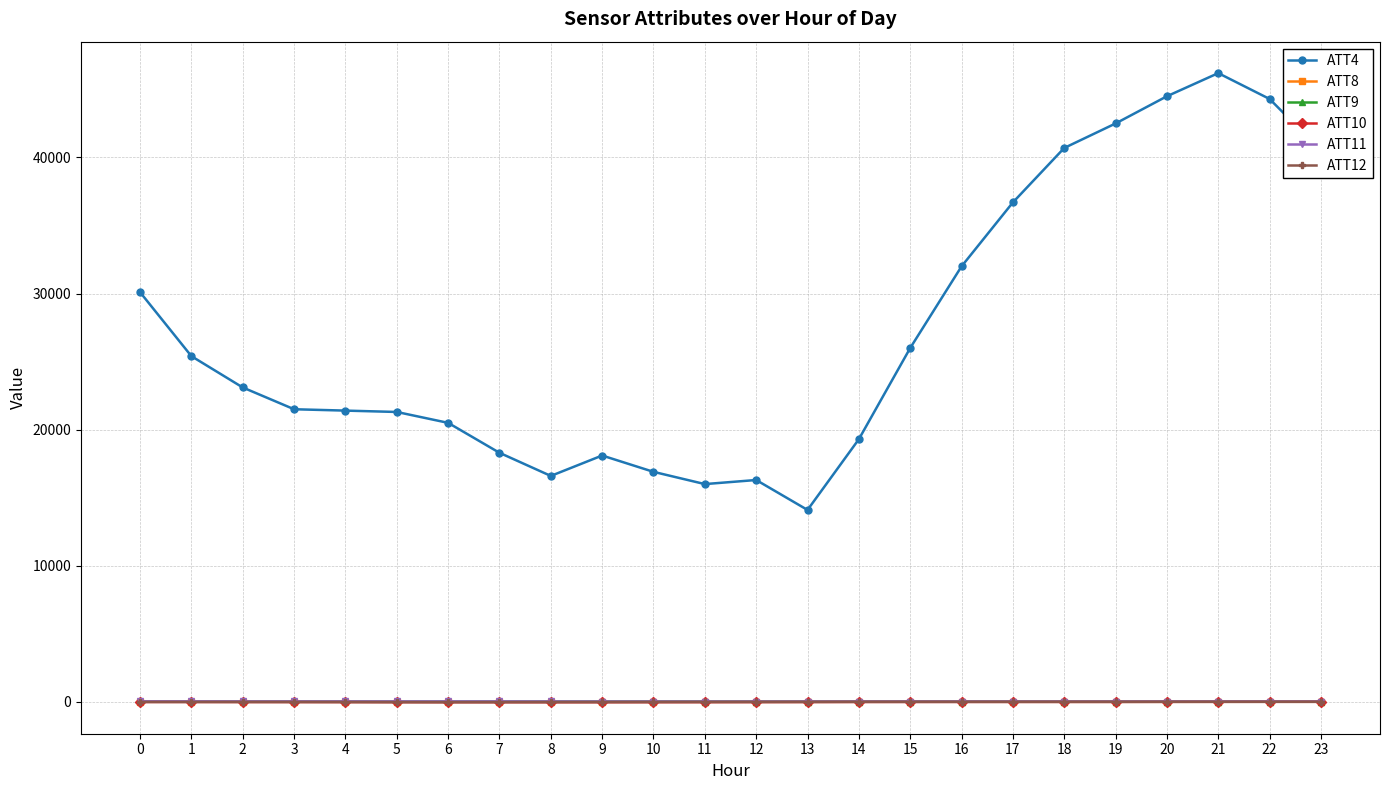

What is the highest value of the ATT11 series?

32.1